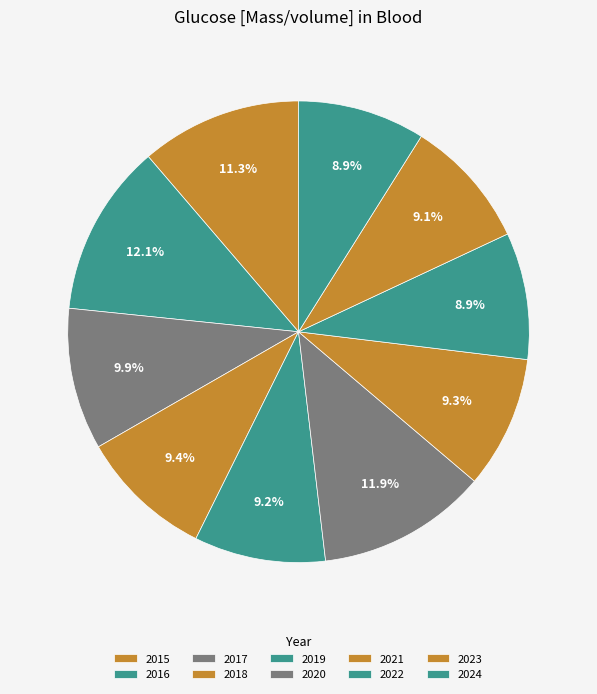

How many segments does this pie chart have?

10